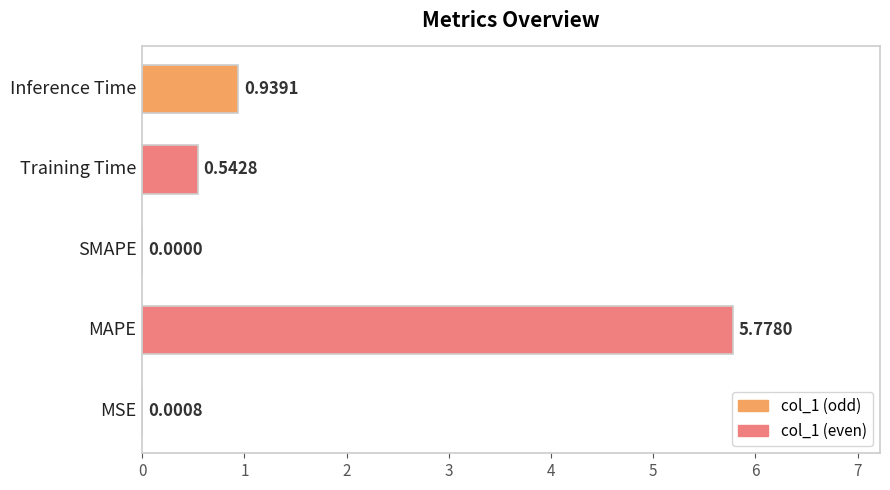

What is the sum of all values?

7.3